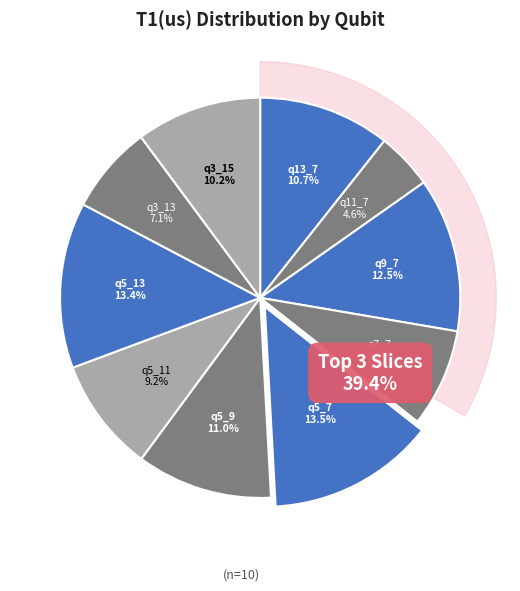

Approximately how many times larger is the value at q3_13 compared to q5_7?

0.5